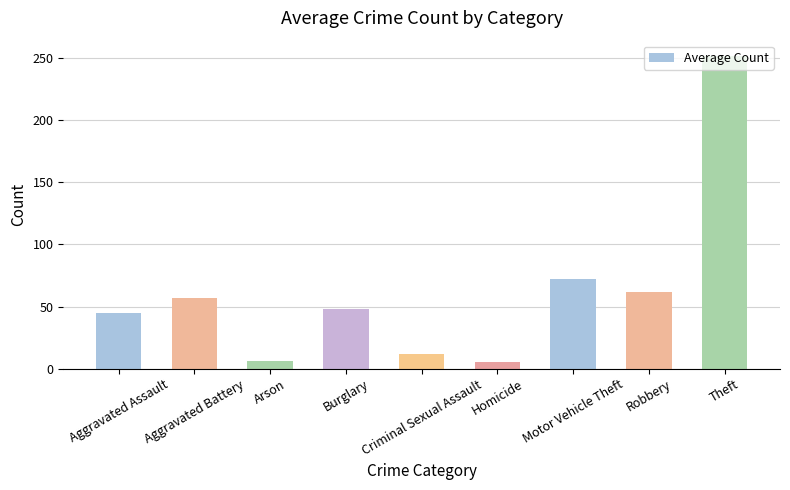

What is the greatest value displayed?

251.3